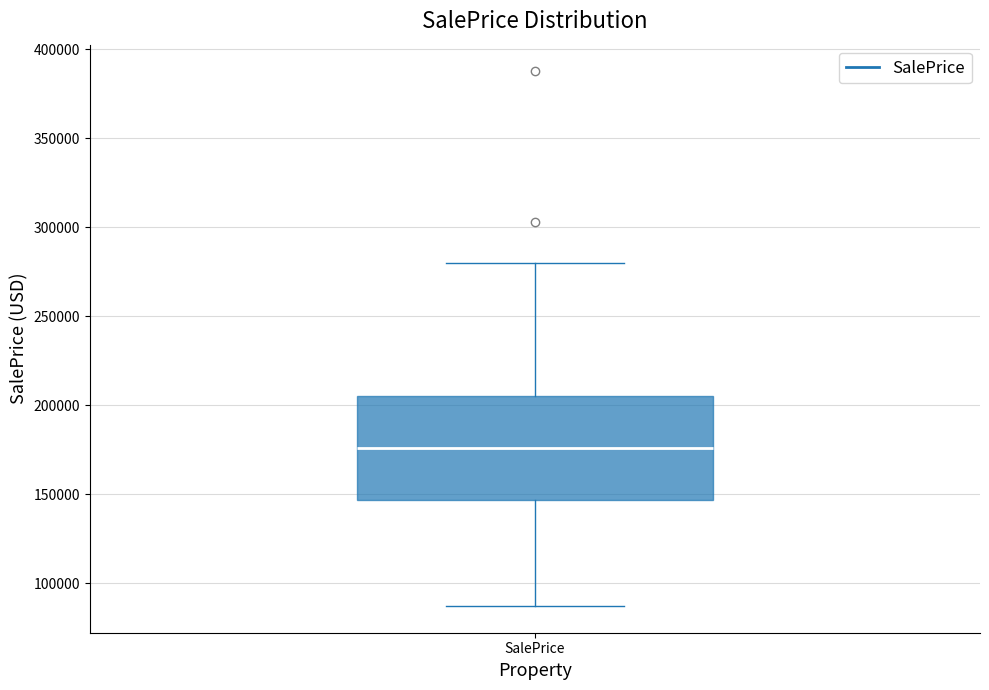

Where does the median line of the box for SalePrice sit on the y-axis? The values are not printed on the chart, so give them approximately, as read against the axis.

175000